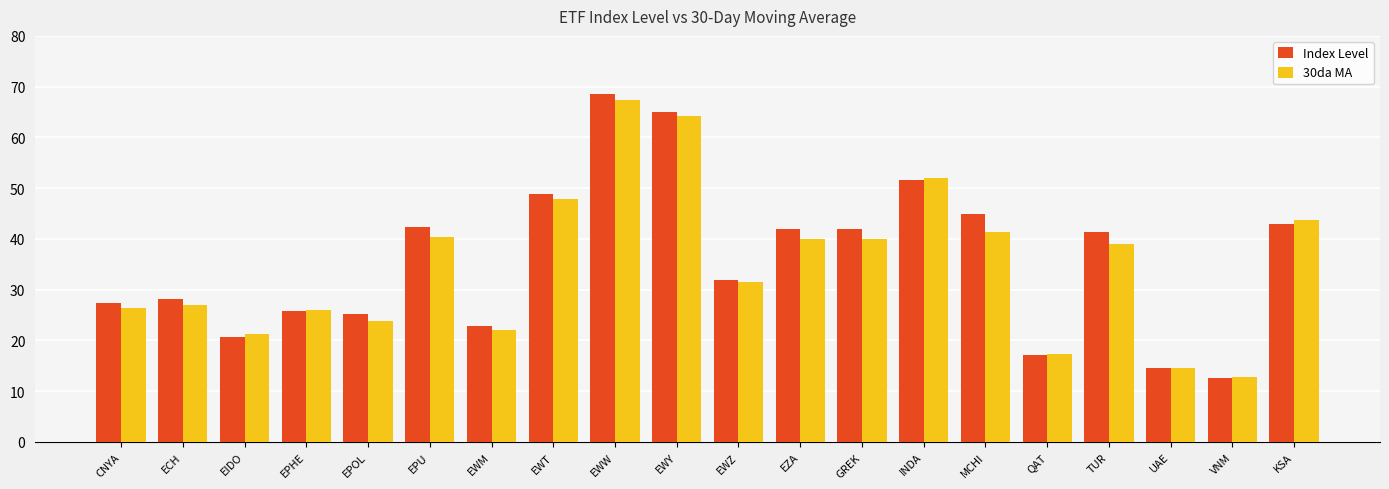

At which label does 30da MA first exceed 38?

EPU